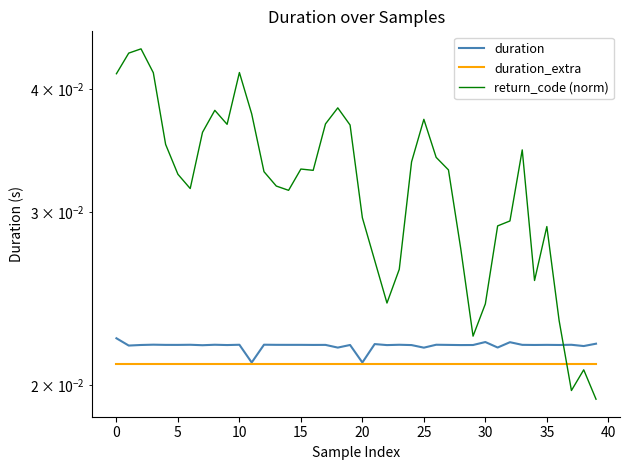

Is the value of duration_extra at 21 greater than the value of return_code (norm) at 11?

No